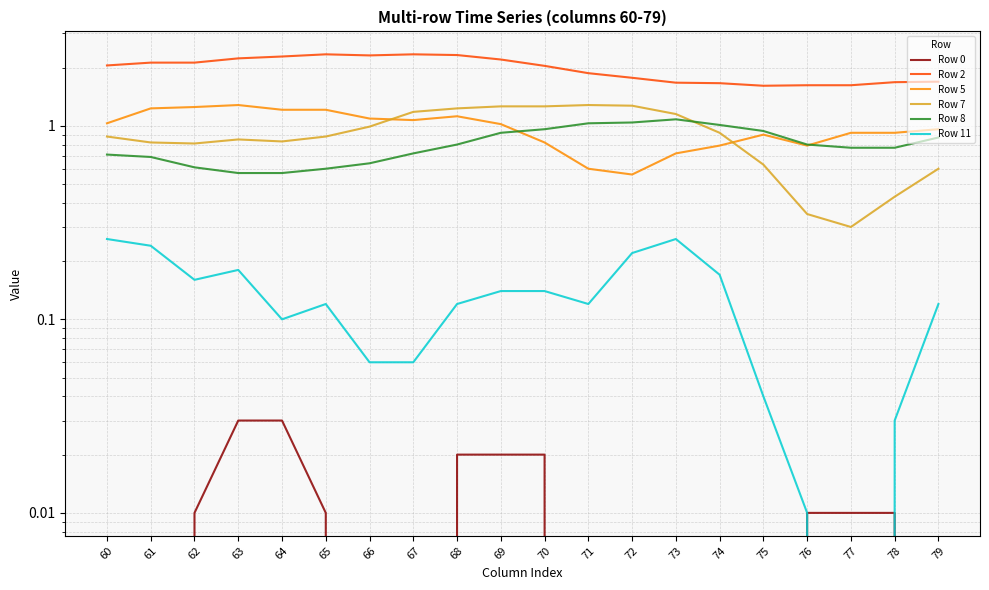

At how many categories does at least one series exceed 0?

20